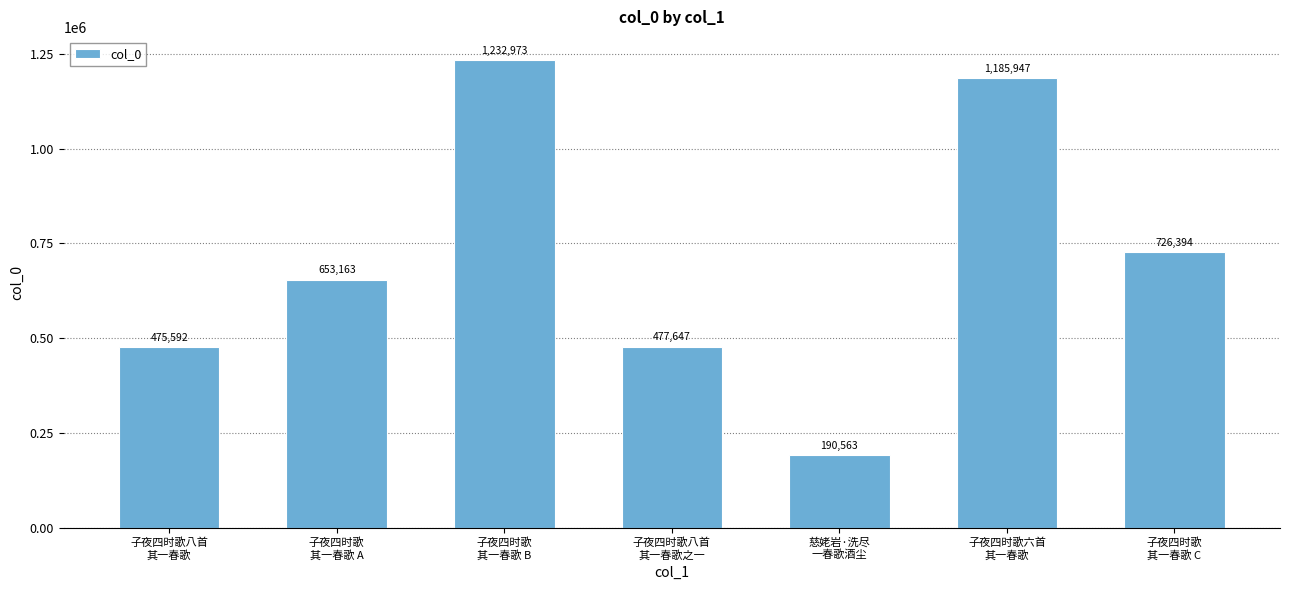

How many series are shown in this chart?

1